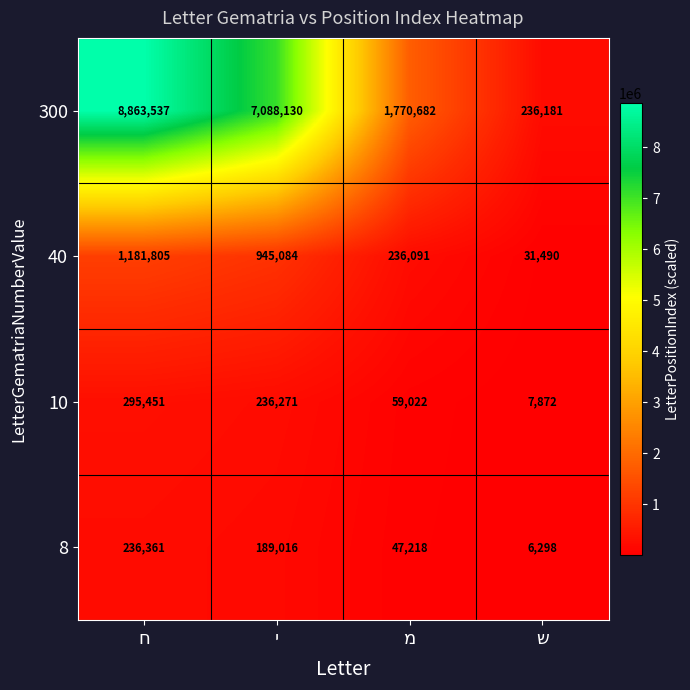

Which series has the widest spread of values?

300